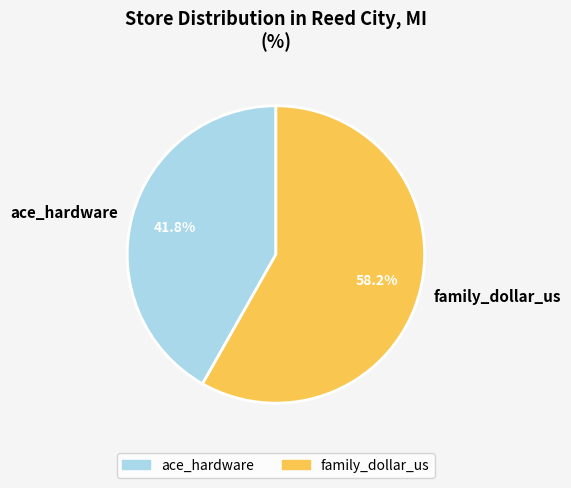

To the nearest percent, what is the combined percentage of family_dollar_us and ace_hardware?

100%